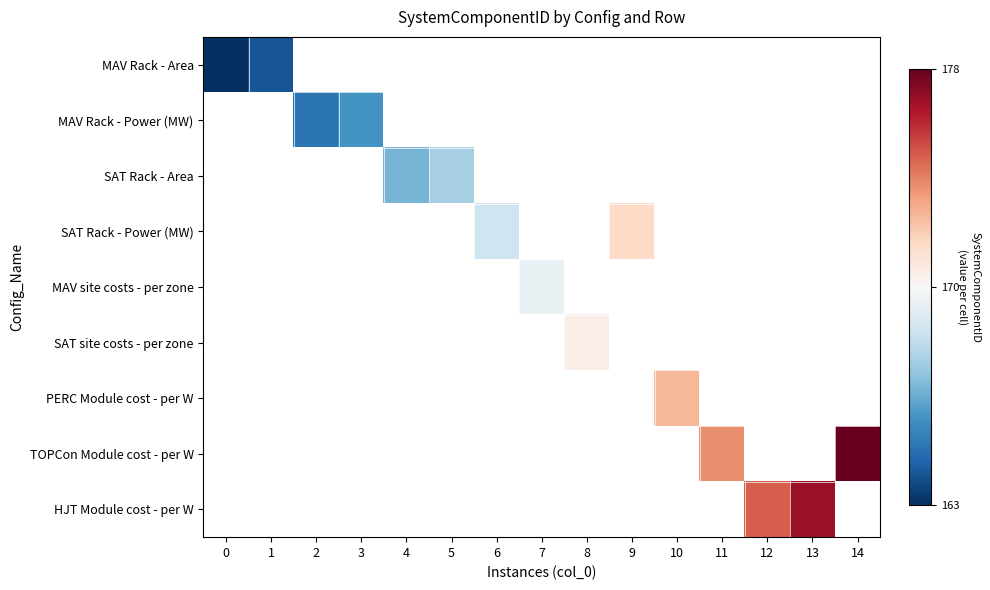

Rank the series at 14 from highest to lowest value.

TOPCon Module cost - per W, MAV Rack - Area, MAV Rack - Power (MW), SAT Rack - Area, SAT Rack - Power (MW), MAV site costs - per zone, SAT site costs - per zone, PERC Module cost - per W, HJT Module cost - per W